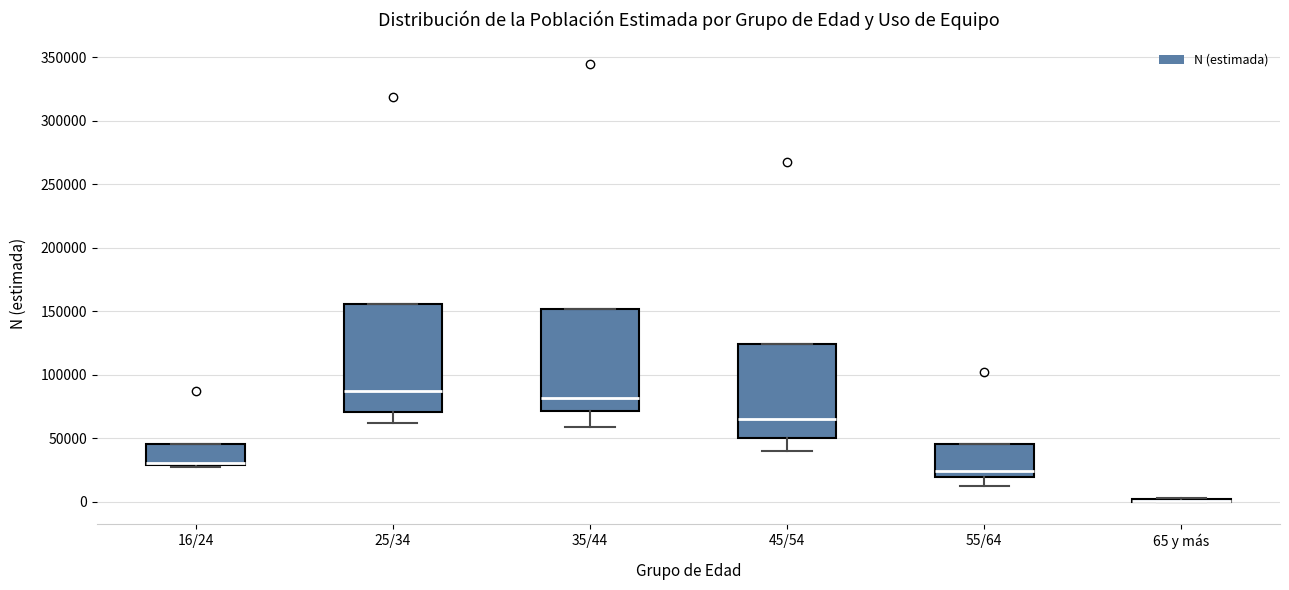

Reading left to right, read every box against the y-axis: the position of its median line, the range the box covers, and the ends of its whiskers. The values are not printed on the chart, so give them approximately, as read against the axis.

16/24: median 30000 (just above the box's lower edge), box 30000 to 45000, whiskers 30000 to 45000
25/34: median 90000, box 70000 to 155000, whiskers 60000 to 155000
35/44: median 80000, box 70000 to 150000, whiskers 60000 to 150000
45/54: median 65000, box 50000 to 125000, whiskers 40000 to 125000
55/64: median 25000, box 20000 to 45000, whiskers 15000 to 45000
65 y más: box collapsed to a line at 0, whiskers 0 to 5000